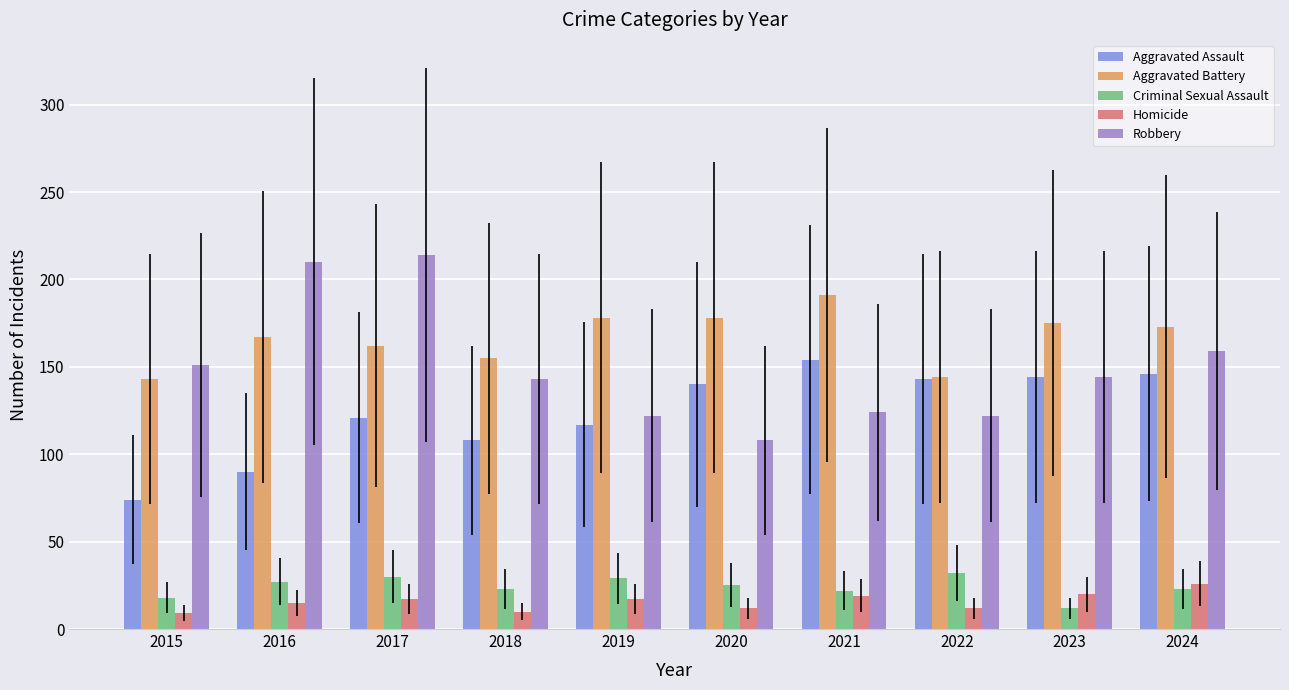

True or false: Homicide has a value of 15 at 2016.

True